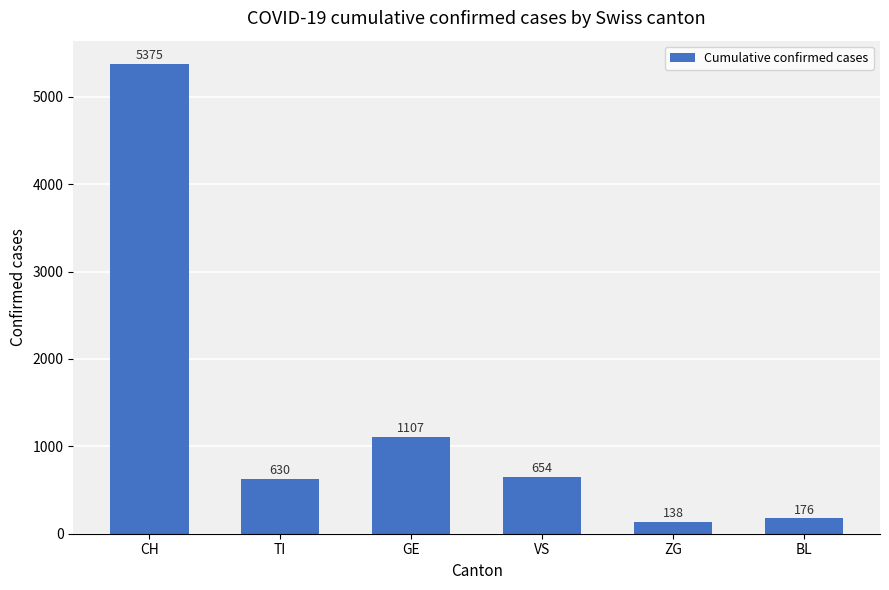

Where does the data first go above 654?

CH